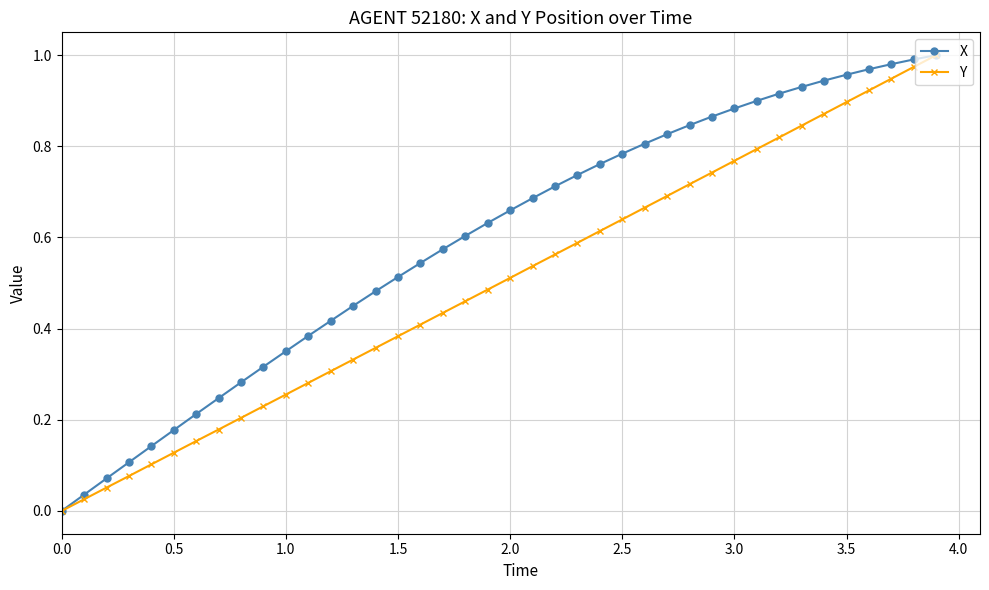

Which series has the largest total across all categories?

X